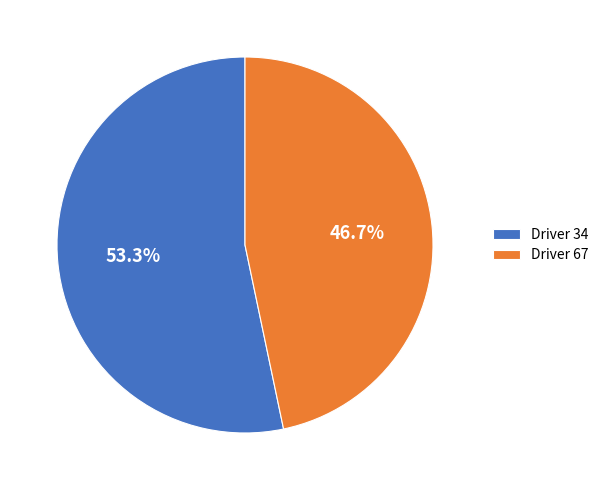

To the nearest percent, what is the difference between the Driver 34 and Driver 67 slice percentages?

7%